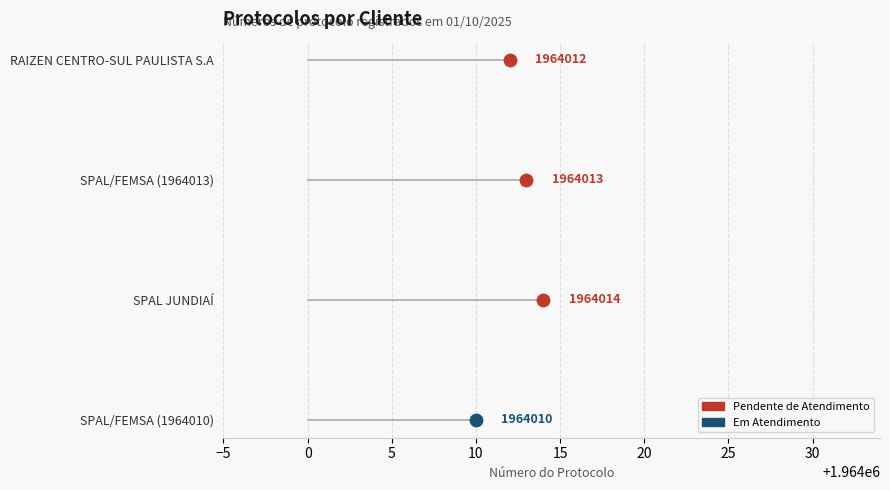

What is the ratio of the value at RAIZEN CENTRO-SUL PAULISTA S.A to the value at SPAL/FEMSA (1964013)?

1.0